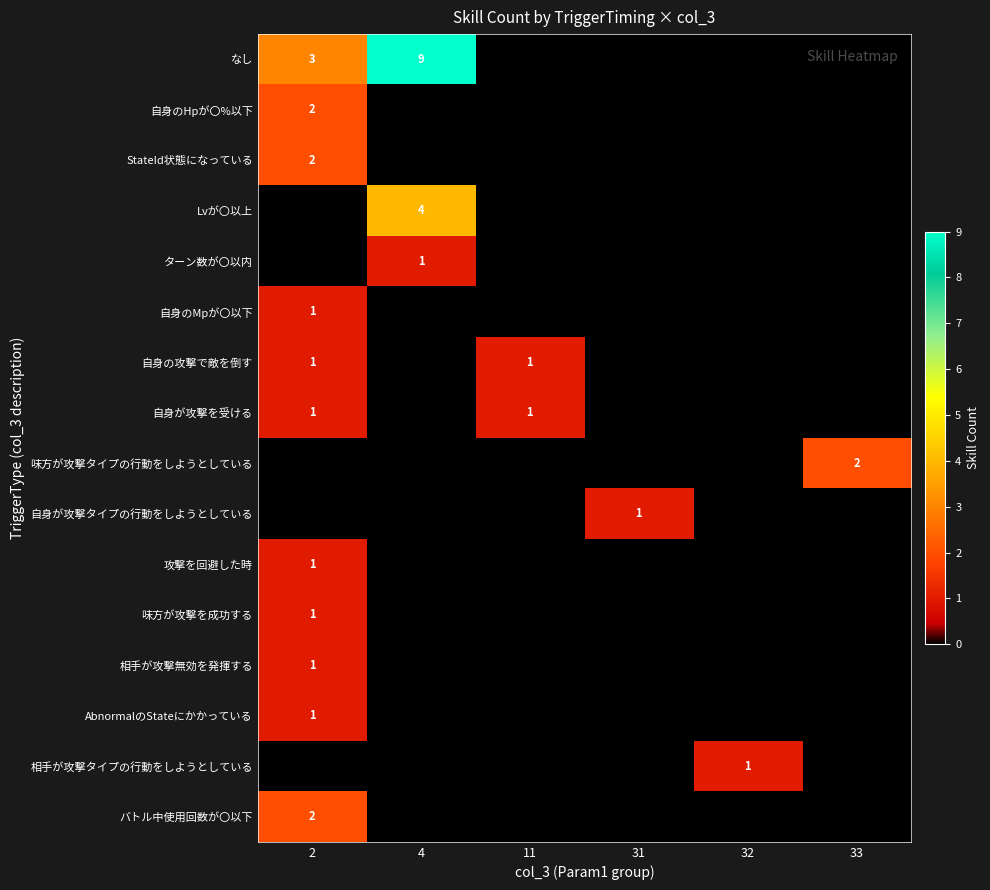

The 自身が攻撃を受ける series shows 1 at 2. True or false?

True